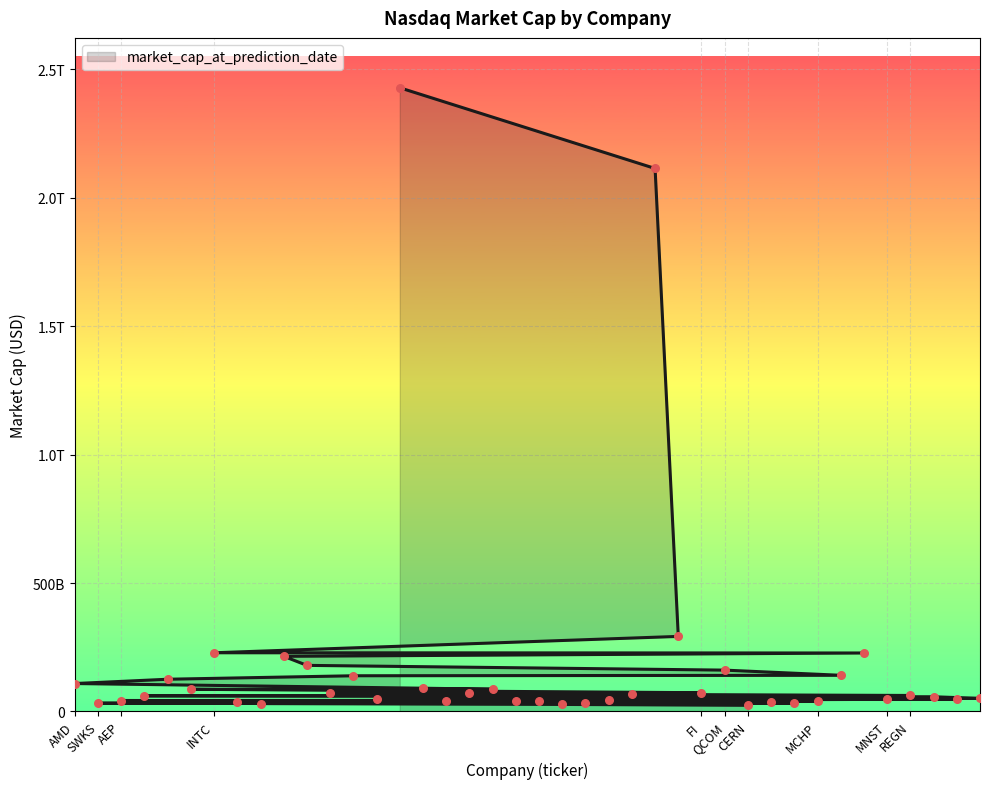

What is the change in value from TXN to FI?

-106503064000